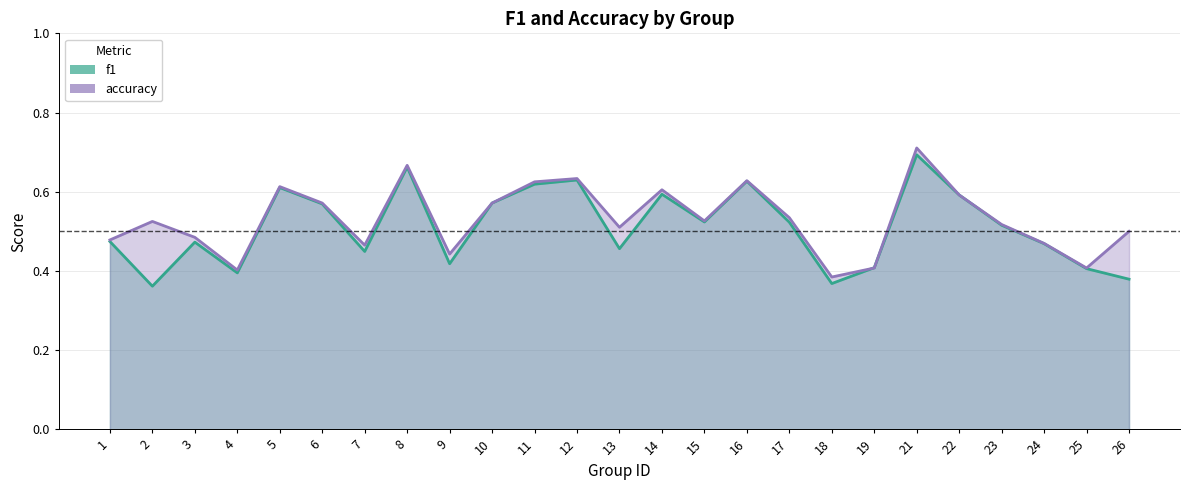

Which has a higher value, 18 or 10?

10